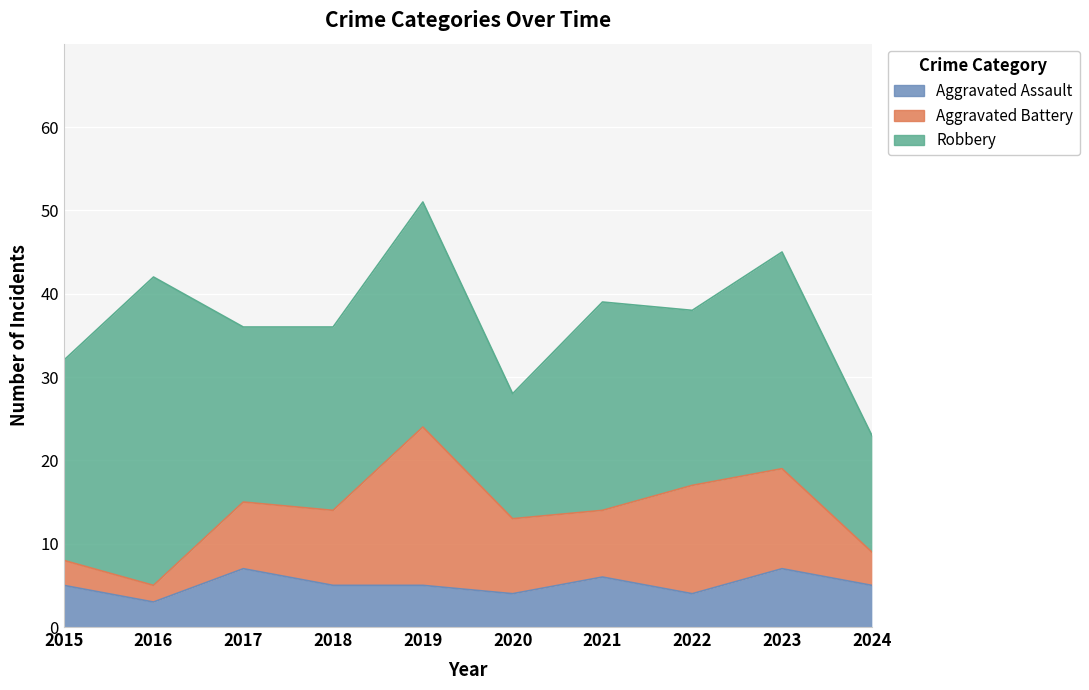

What are all the series names shown in the legend?

Aggravated Assault, Aggravated Battery, Robbery